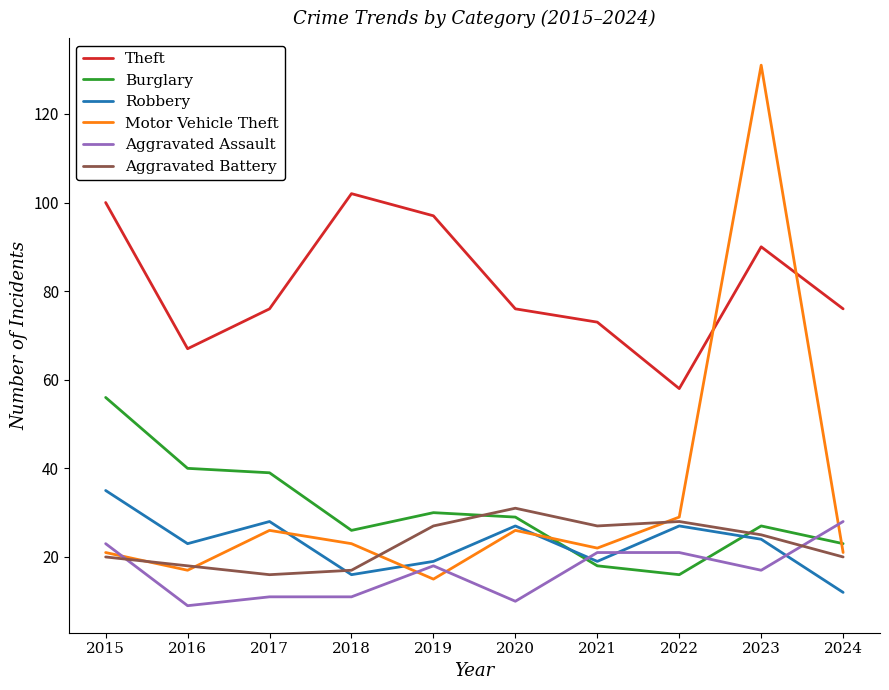

At which category is the sum across all series the highest?

2023